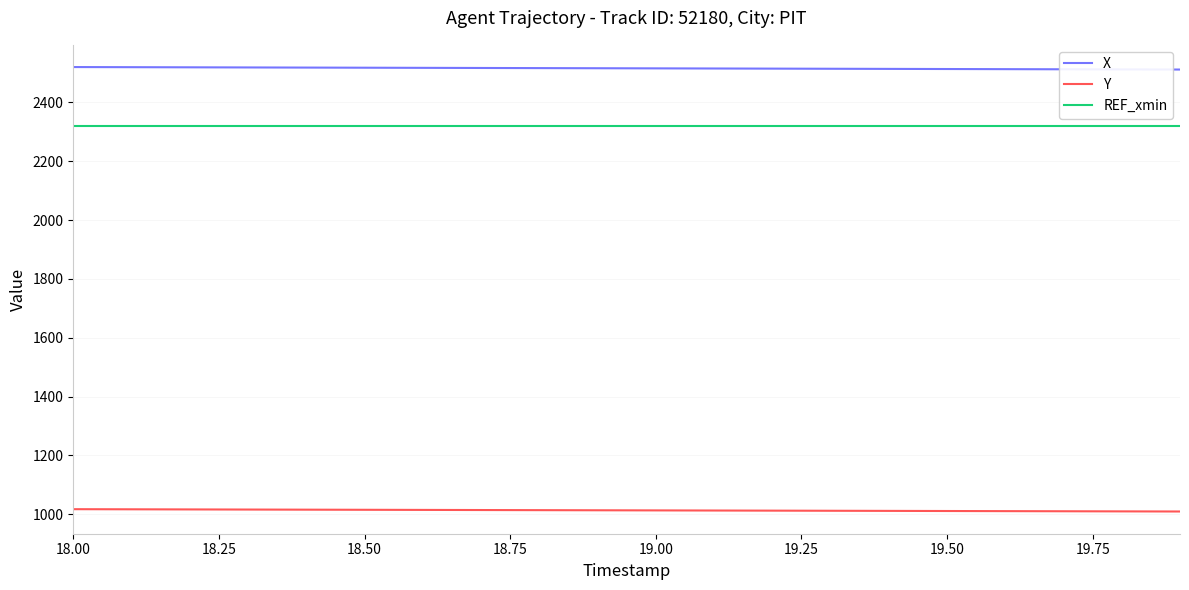

Which series has the largest total across all categories?

X